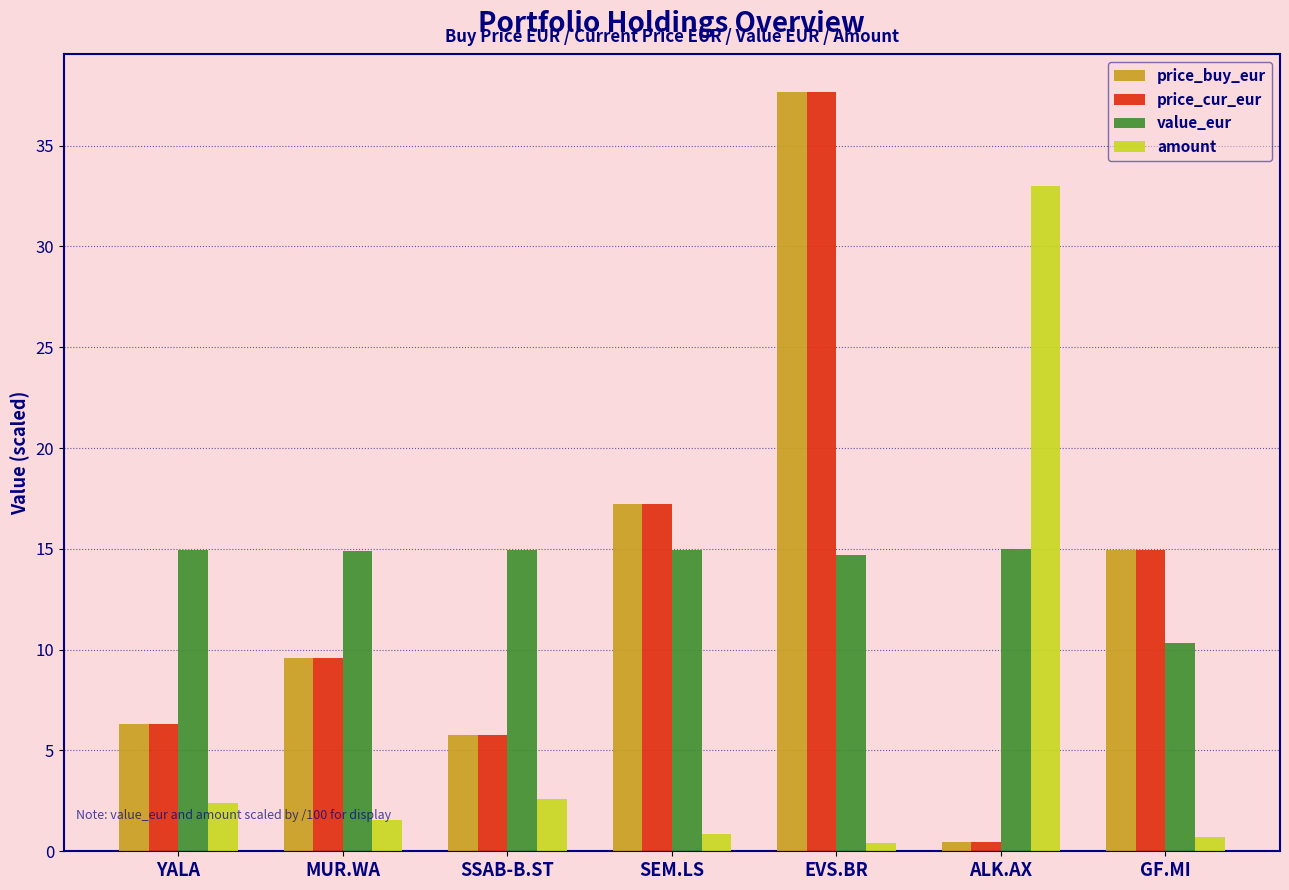

The value of price_buy_eur at SEM.LS is 29.3. True or false?

False